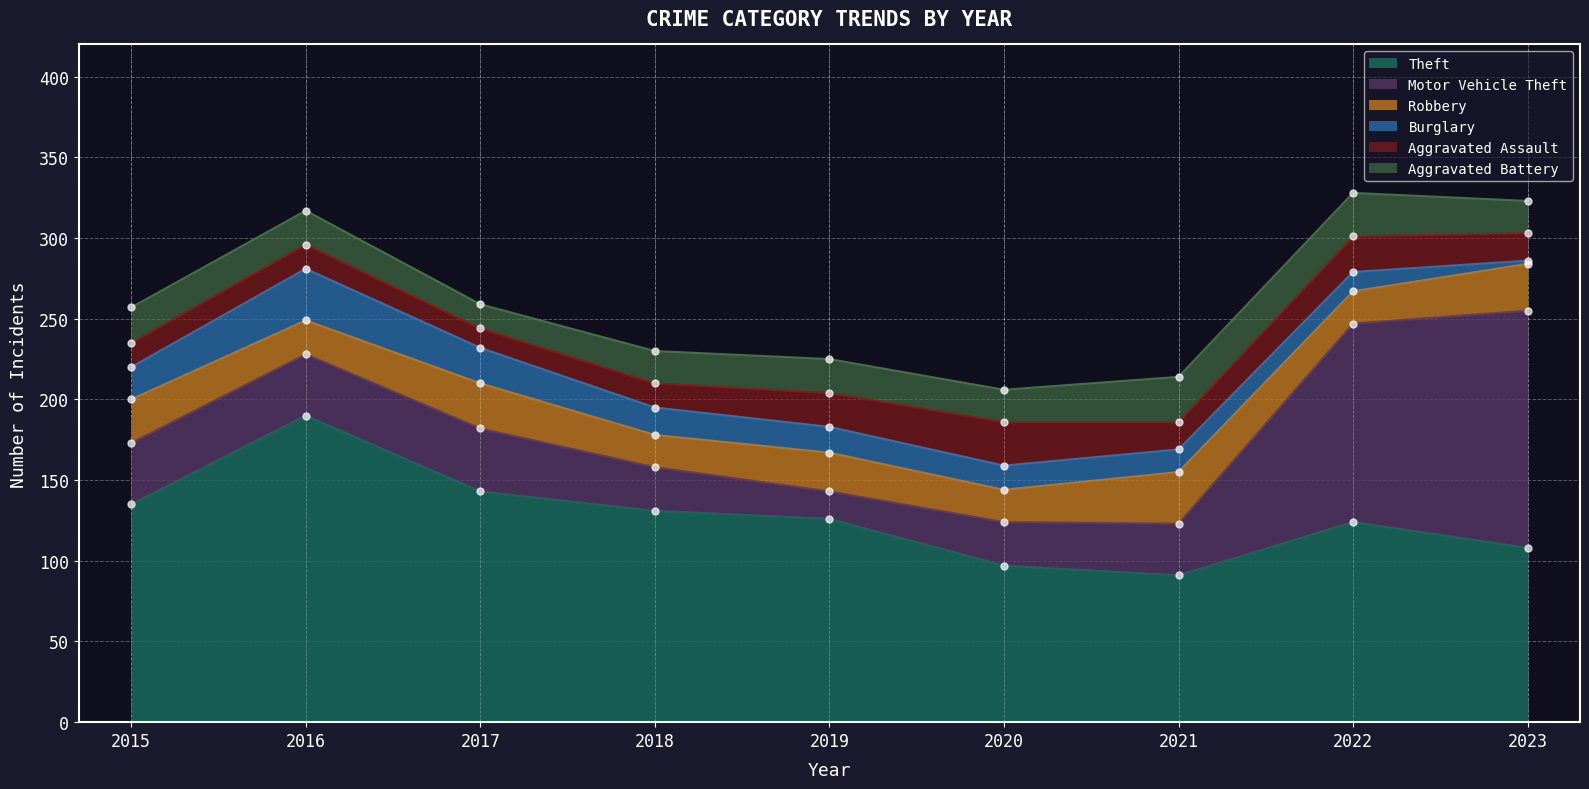

Which series contains the highest Y value?

Theft